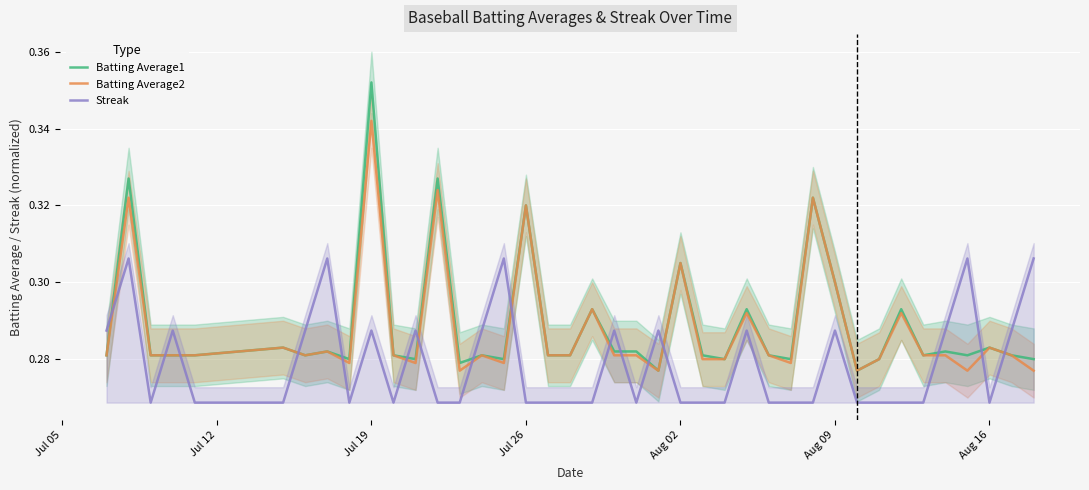

How many lines are shown in the chart?

3